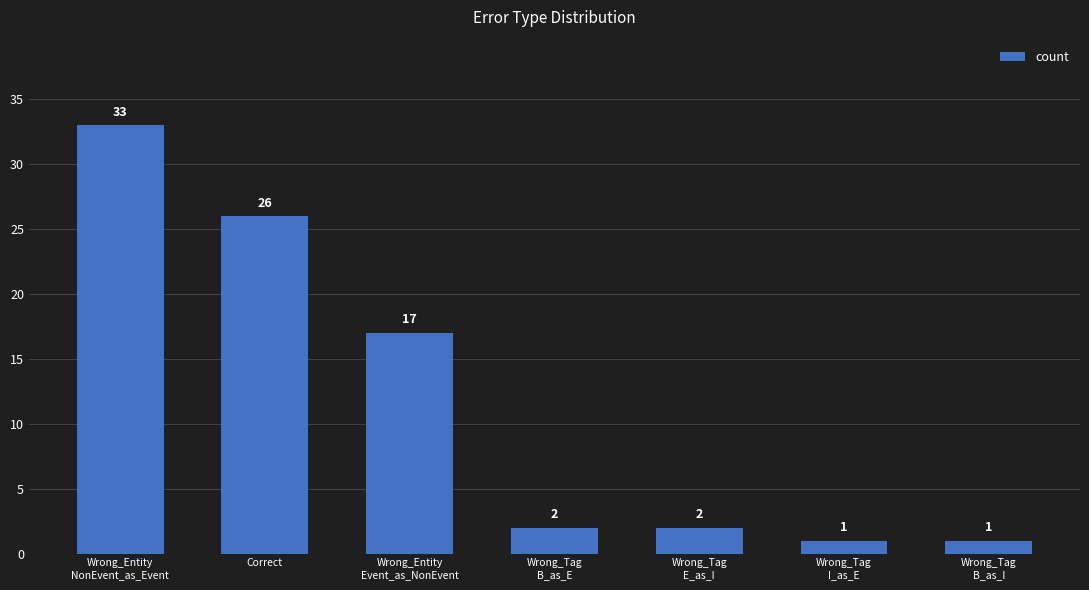

Reading left to right, extract all data points from this chart.

Wrong_Entity
NonEvent_as_Event=33	Correct=26	Wrong_Entity
Event_as_NonEvent=17	Wrong_Tag
B_as_E=2	Wrong_Tag
E_as_I=2	Wrong_Tag
I_as_E=1	Wrong_Tag
B_as_I=1